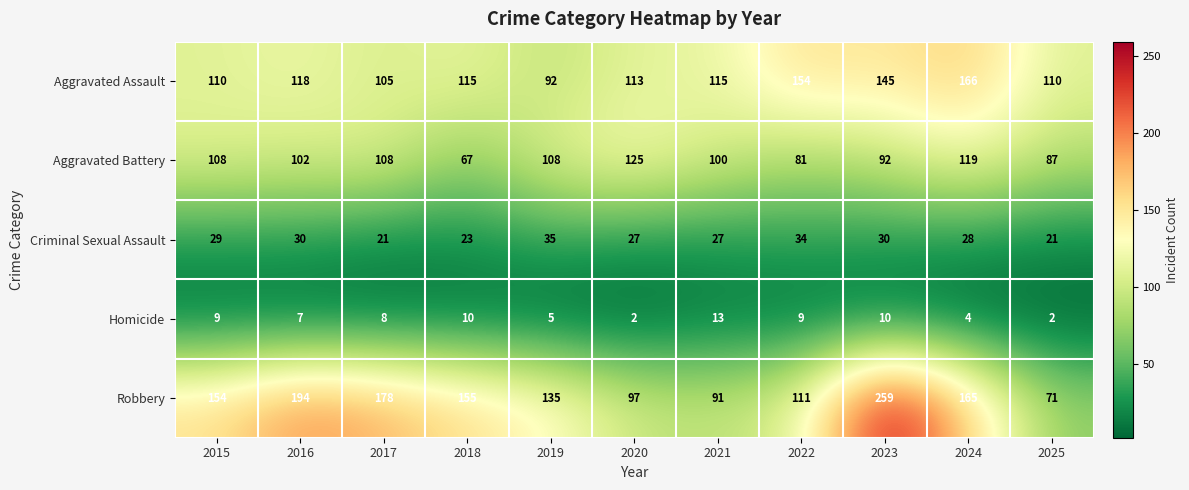

What is the difference between the highest and lowest values at 2025?

108